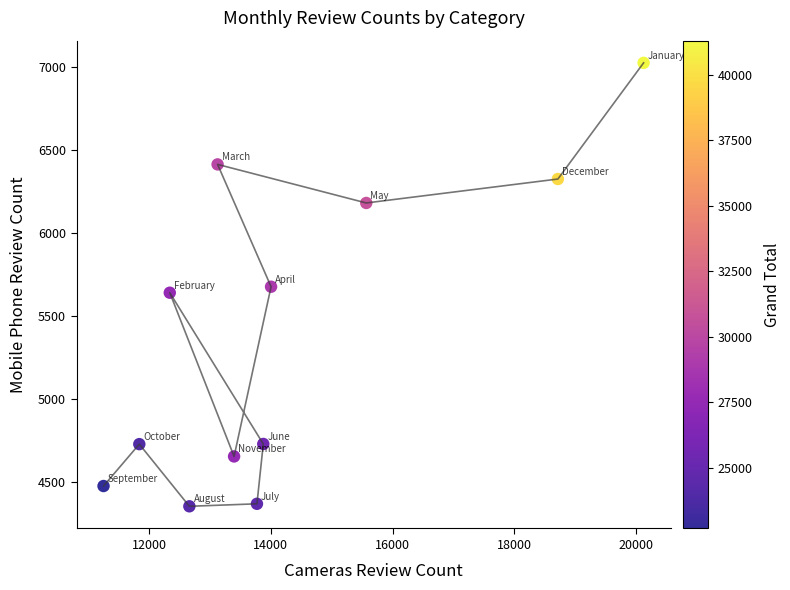

What is the range of Y values (max minus min)?

2668